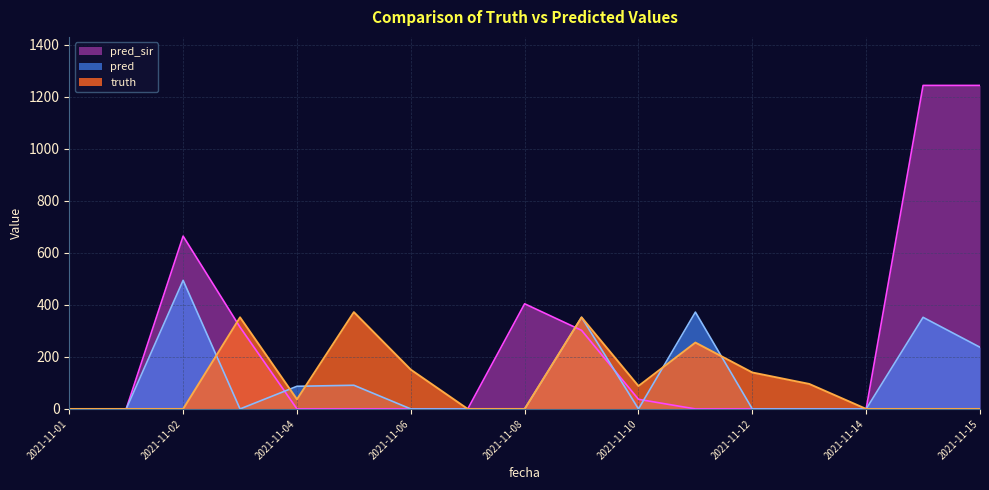

Does the chart display data point markers on the line(s)?

No